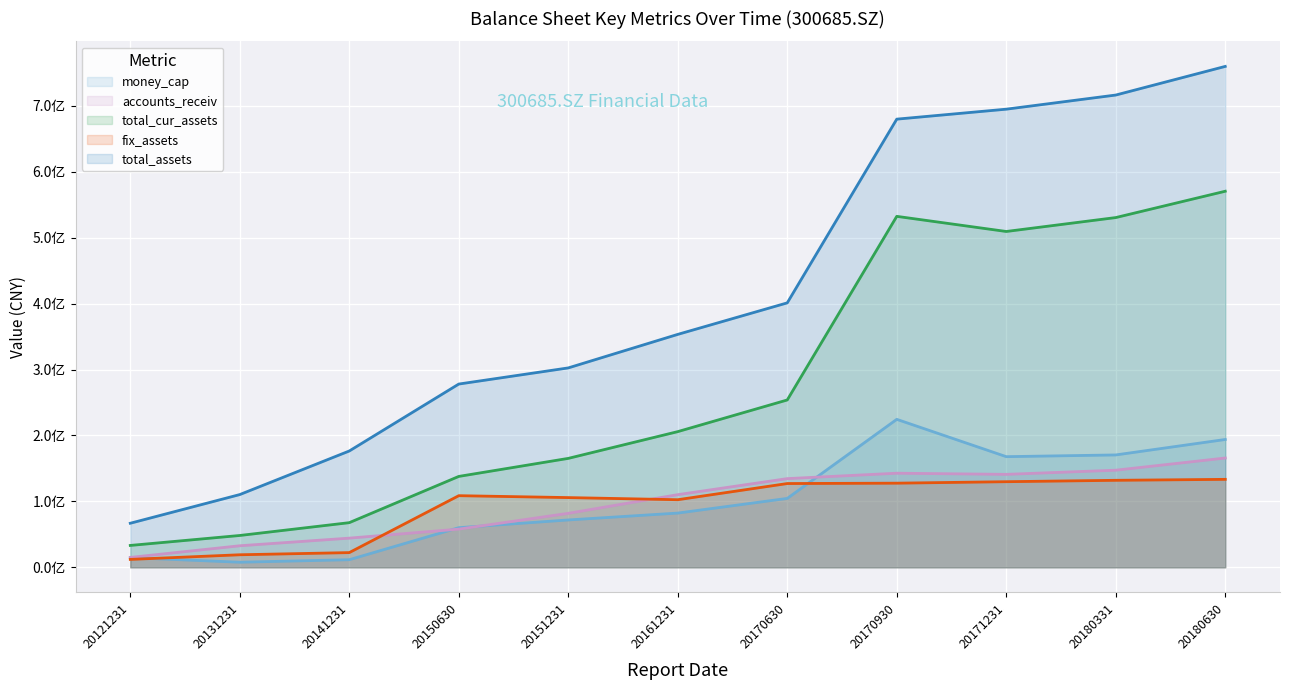

Which category has the lowest value in the money_cap series?

20131231